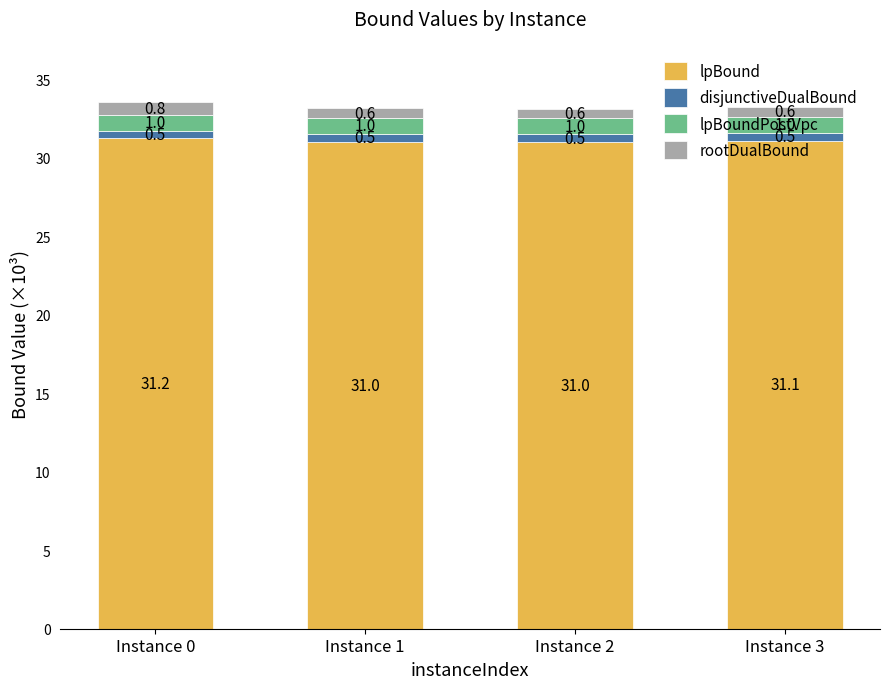

What is the average value of the lpBound series?

31.1